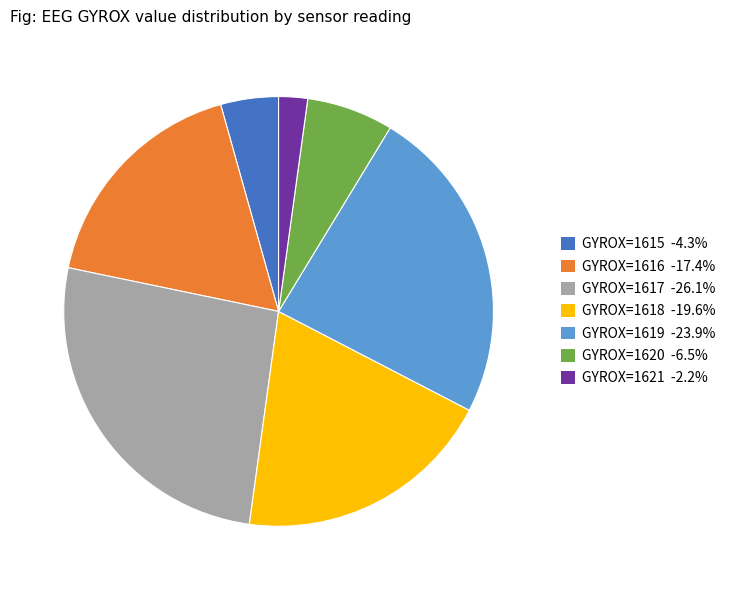

Is there any slice that represents more than half of the pie?

No